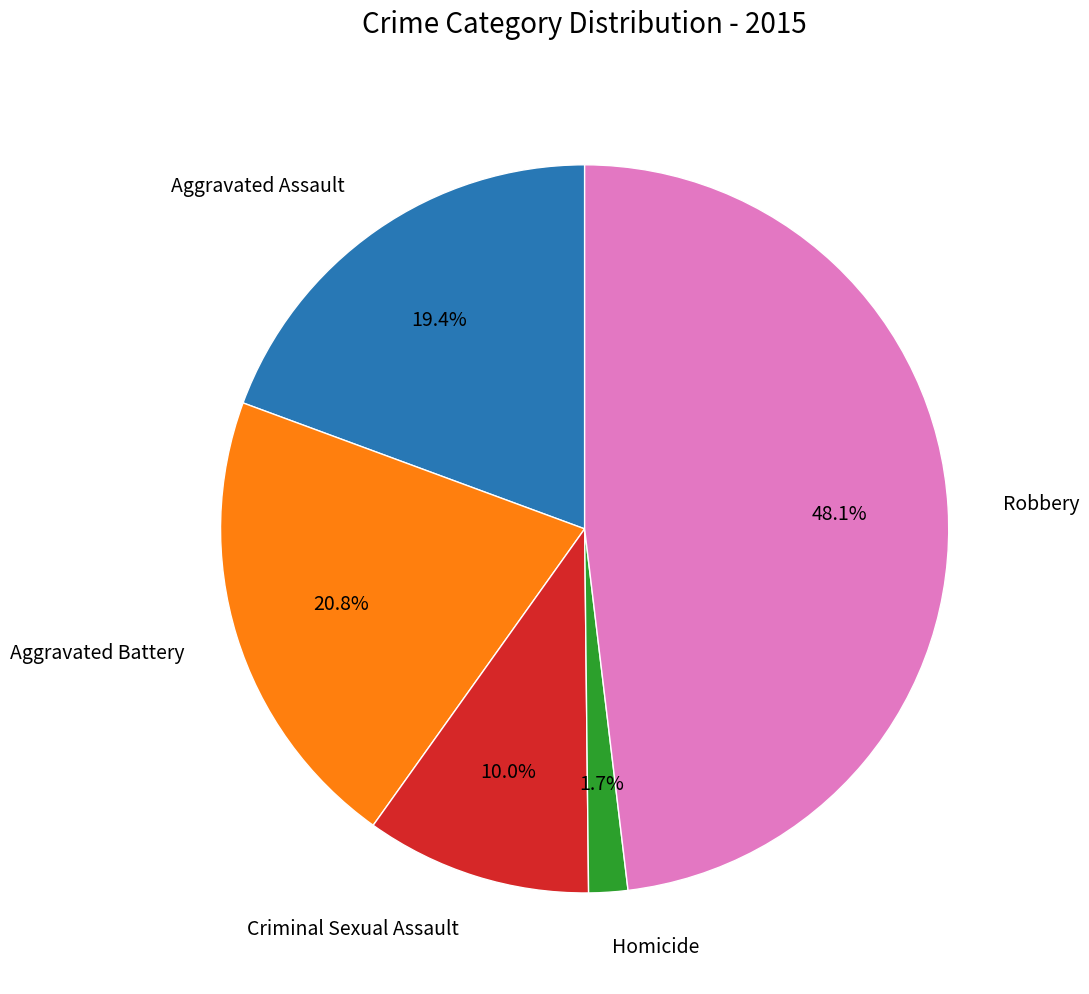

Count the number of slices in the pie.

5